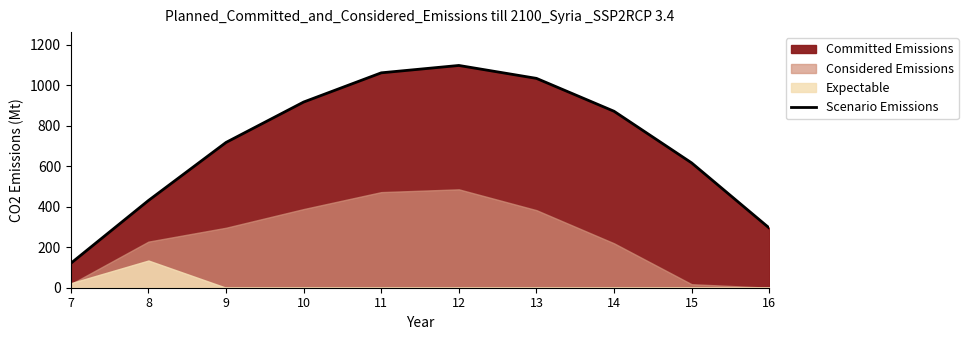

What is the difference between the values at 14 and 7?

749.9